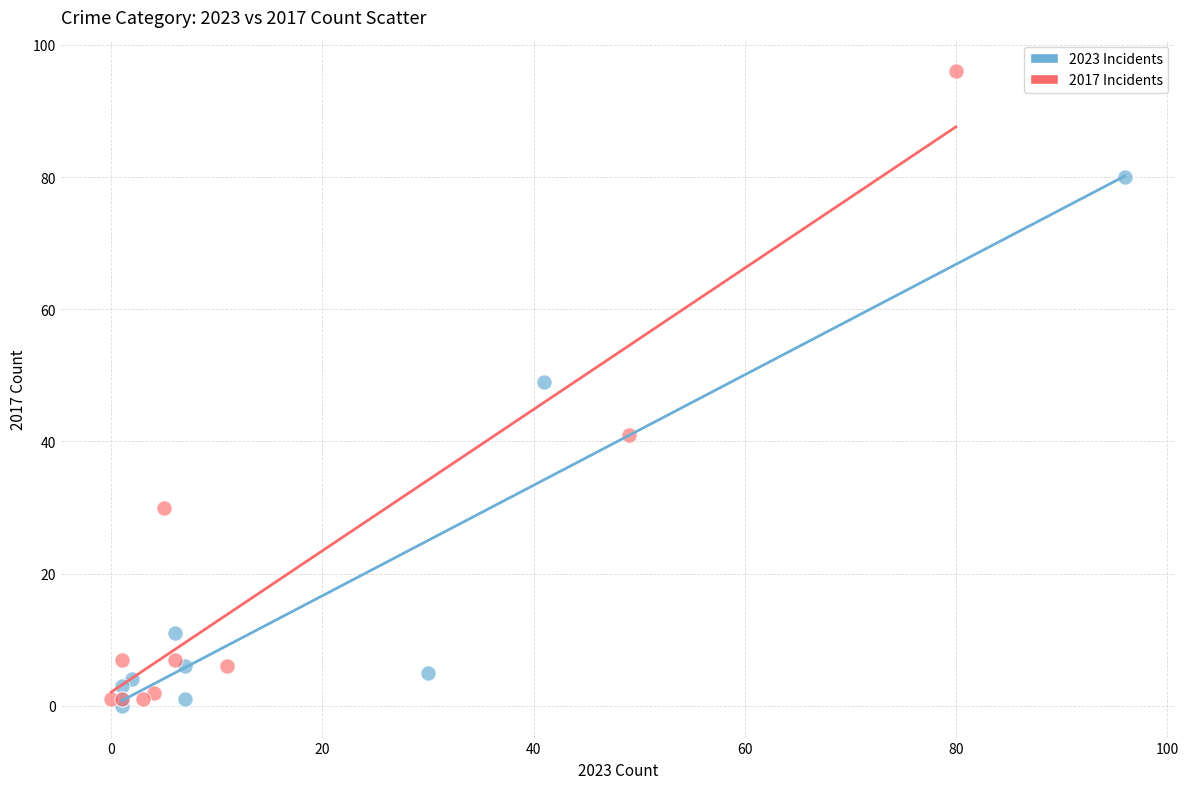

Which series reaches the maximum Y coordinate?

2017 Incidents